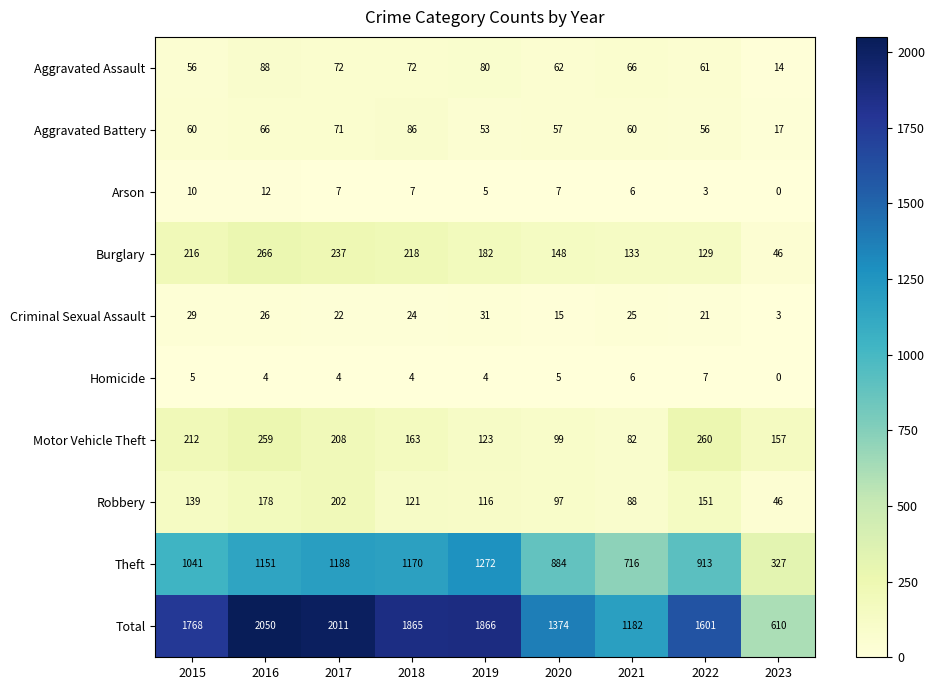

Between 2016 and 2021, which series saw the biggest shift?

Total